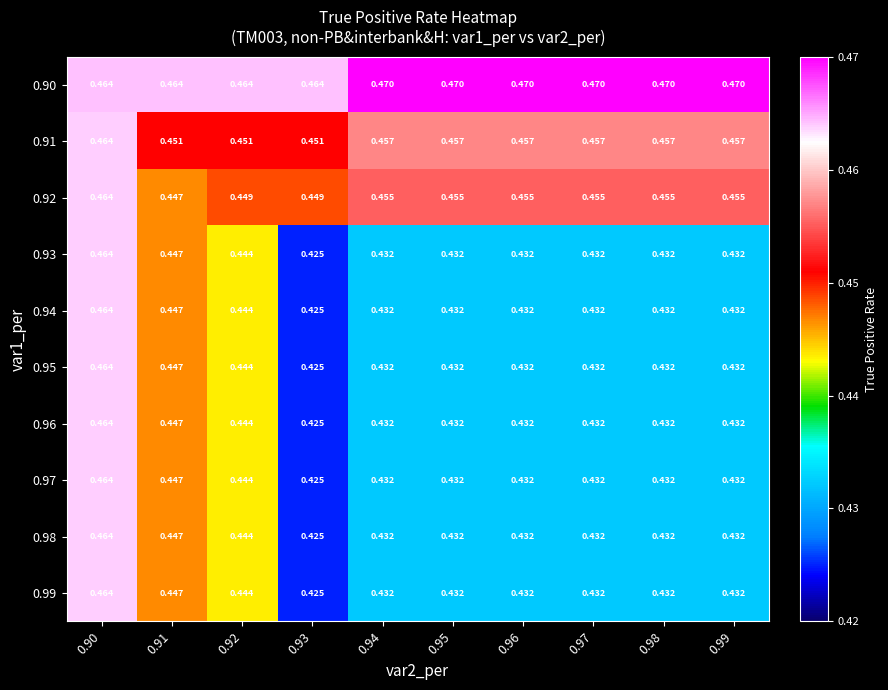

Count the number of categories in the chart.

10